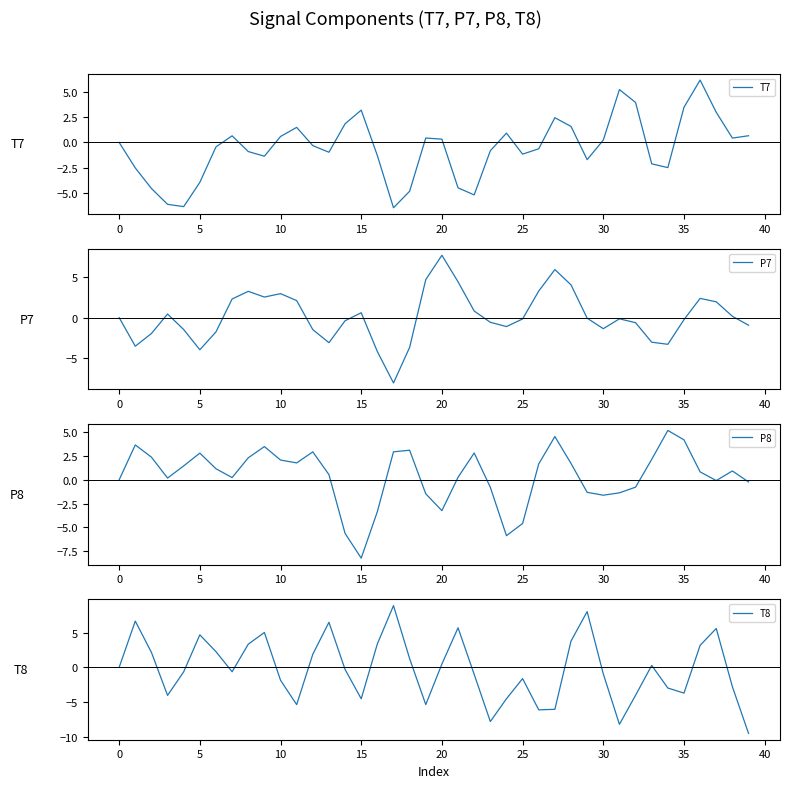

What is the highest value of the T7 series?

6.2